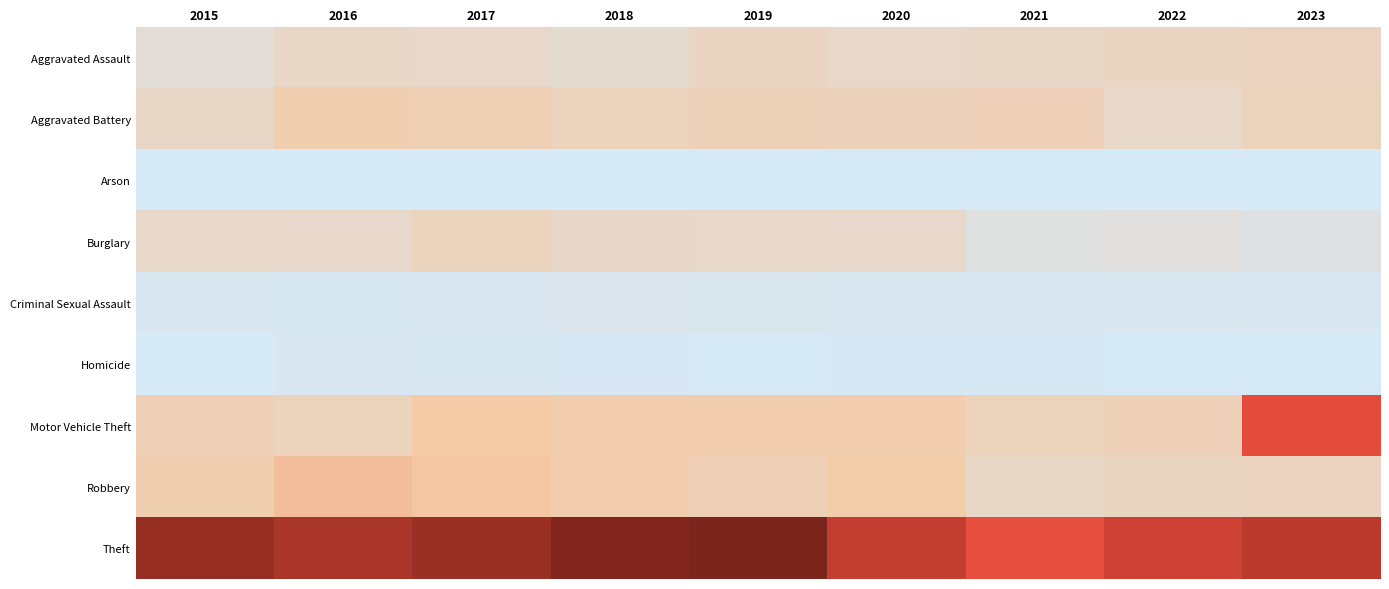

At 2020, list the series in order from smallest to largest.

Arson, Homicide, Criminal Sexual Assault, Burglary, Aggravated Assault, Aggravated Battery, Motor Vehicle Theft, Robbery, Theft